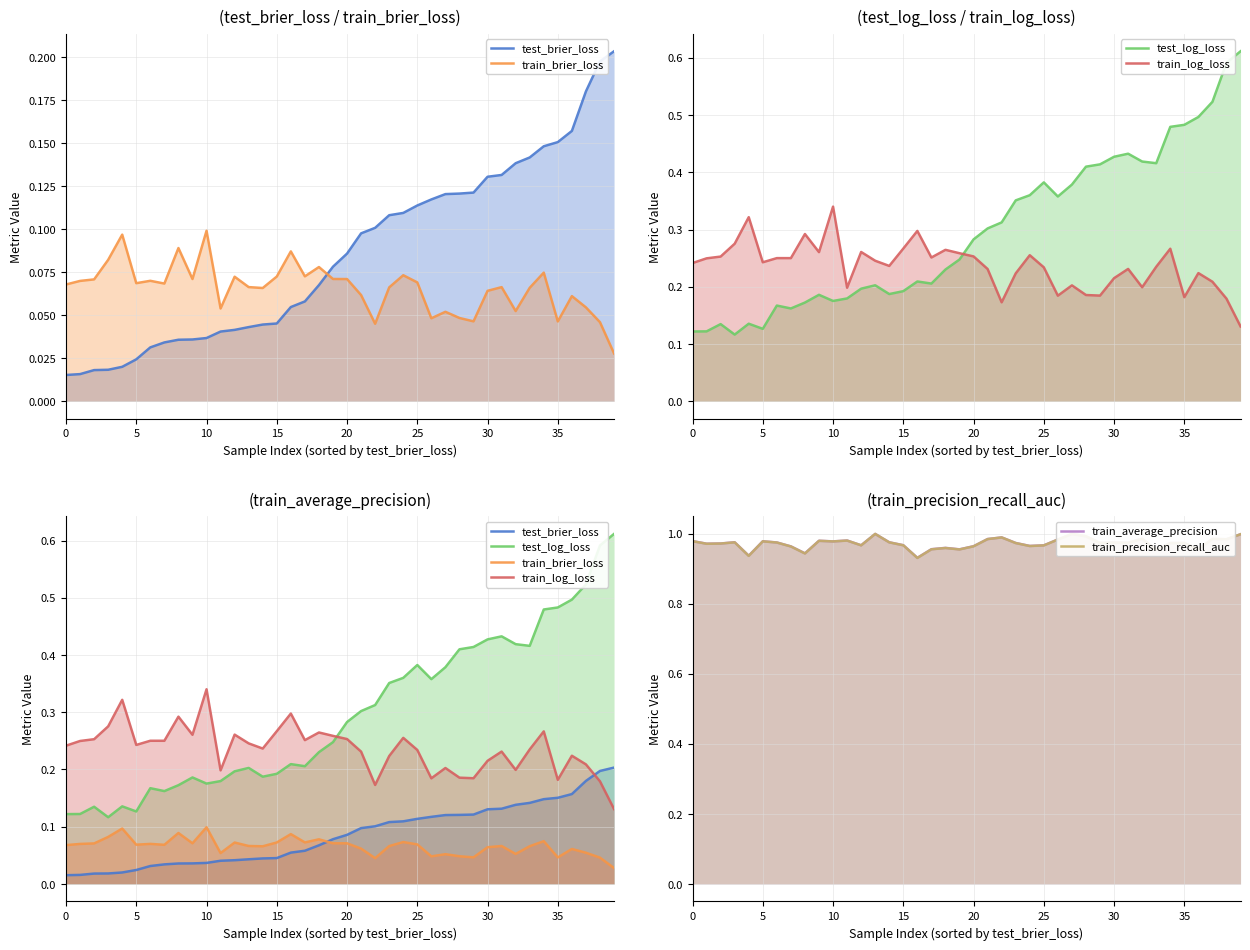

What is the minimum value for train_precision_recall_auc?

0.9